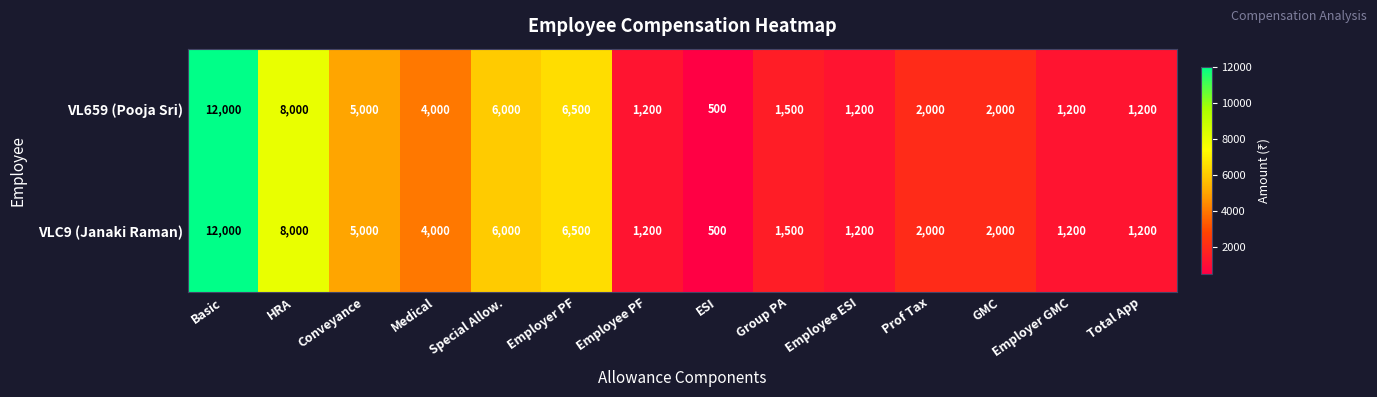

What is the difference between the maximum and minimum values in the VLC9 (Janaki Raman) series?

11500